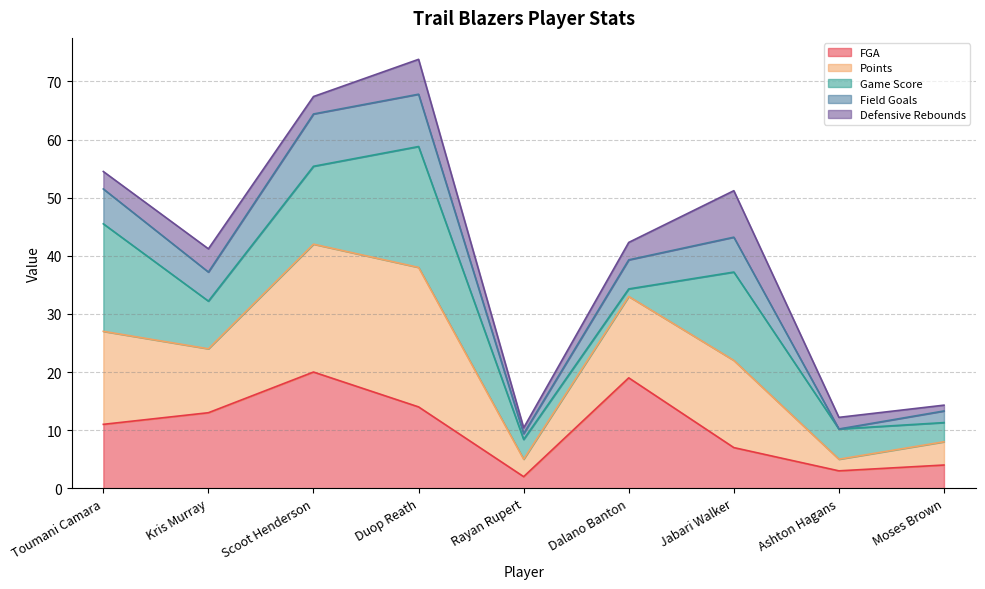

What is the spread (max minus min) of values at Scoot Henderson?

47.4